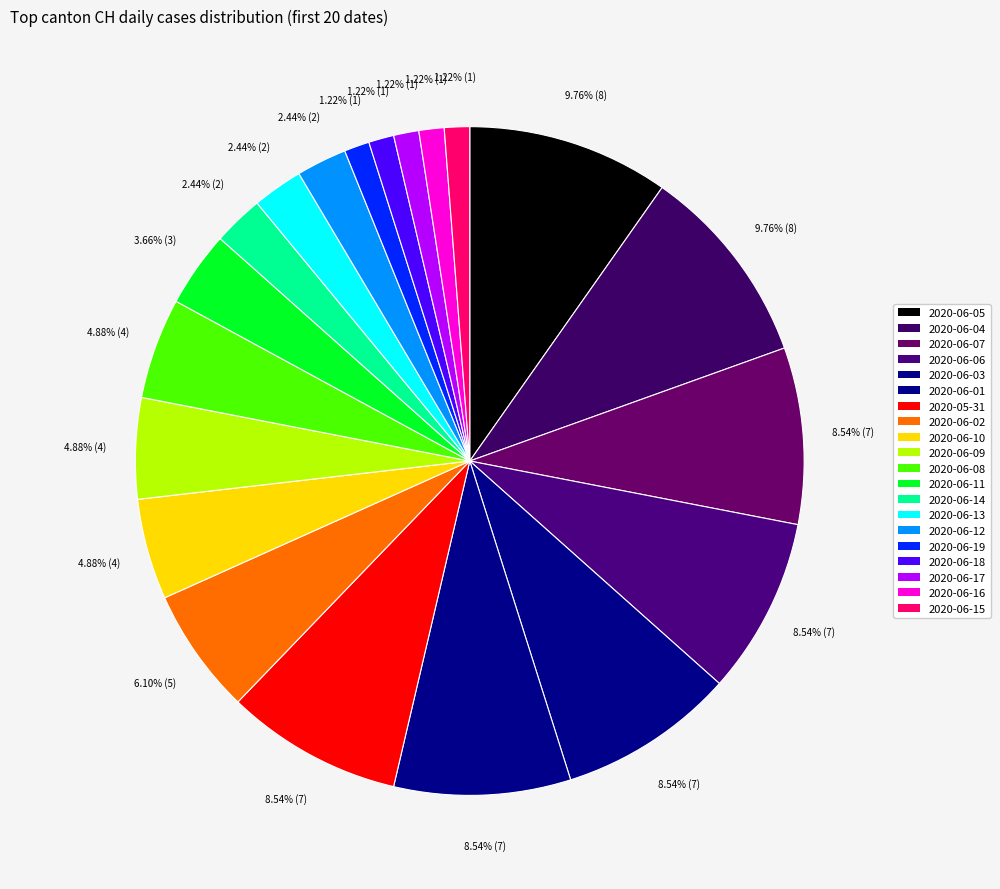

To the nearest percent, what is the difference between the largest and smallest slice percentages?

9%